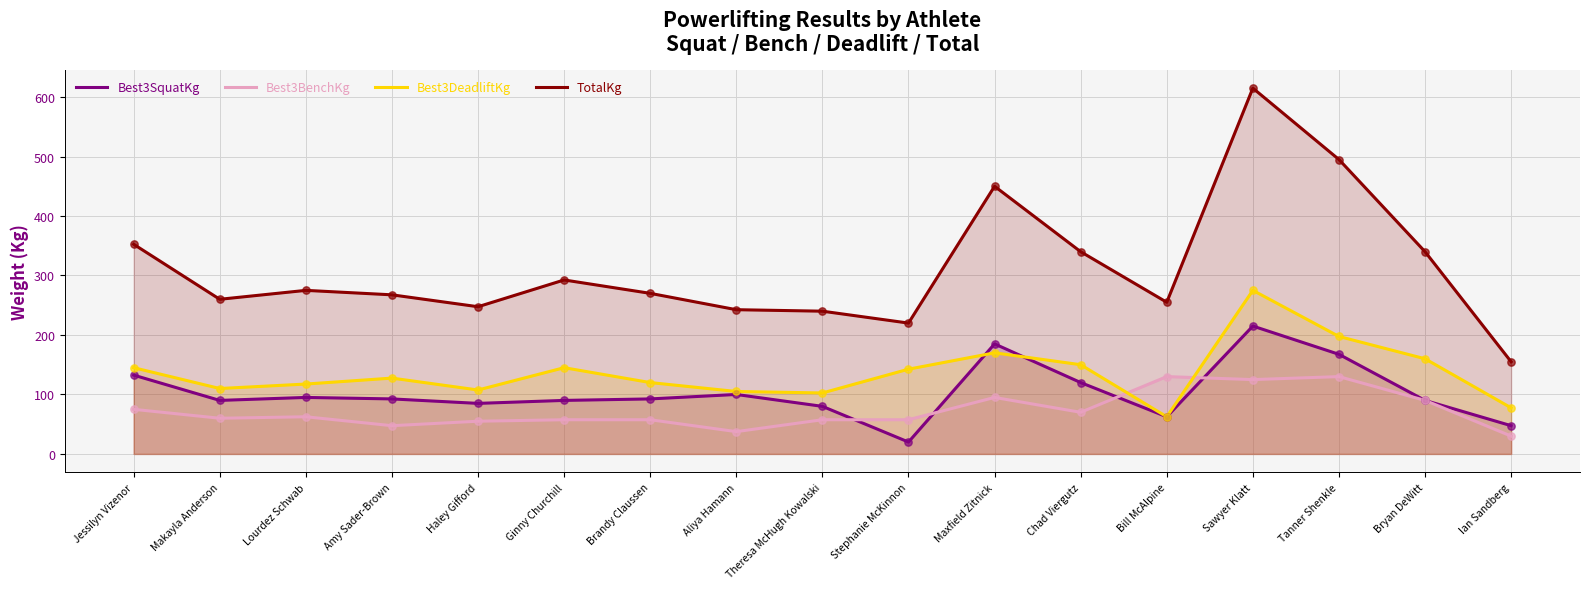

Which series contains the highest Y value?

TotalKg